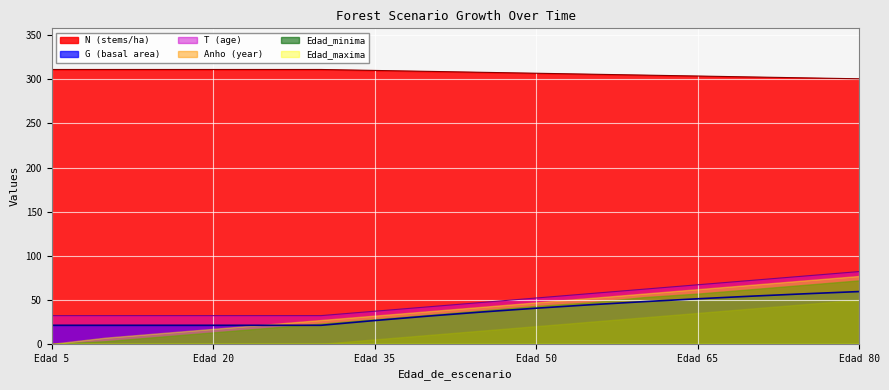

How many values in the G series are below 36?

8